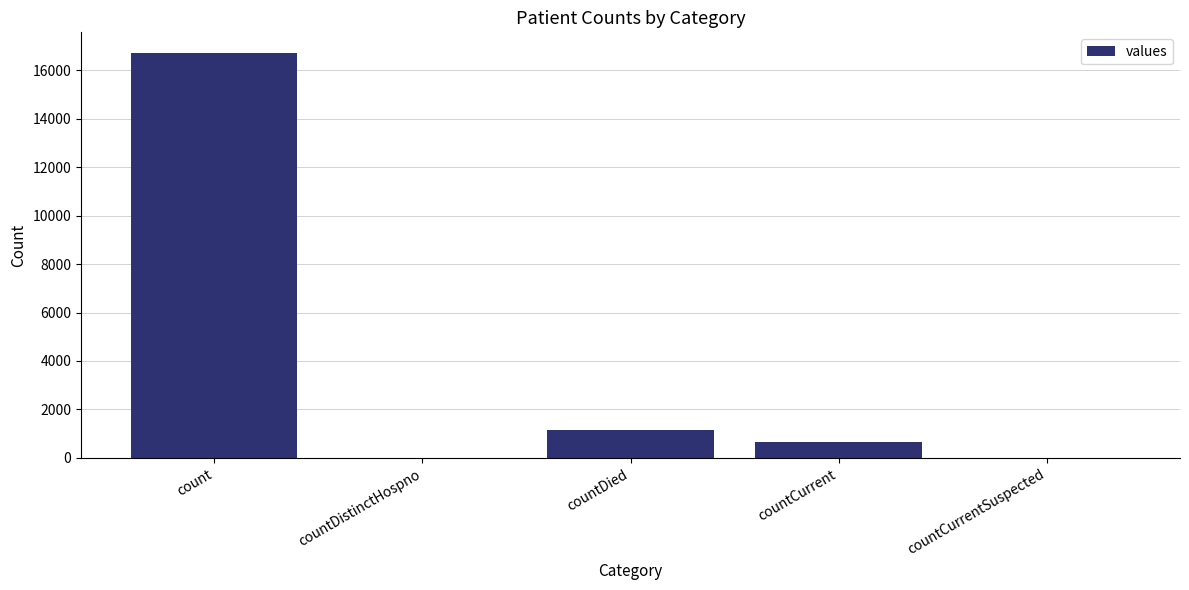

Where is the data nearest to the value 8364?

countDied